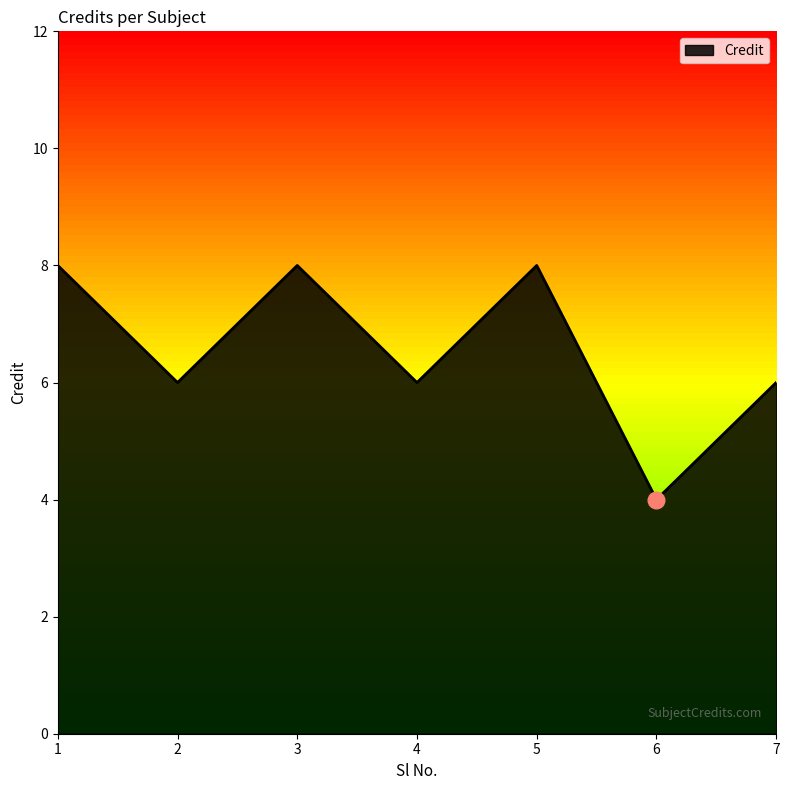

Where does the data first go above 6?

1